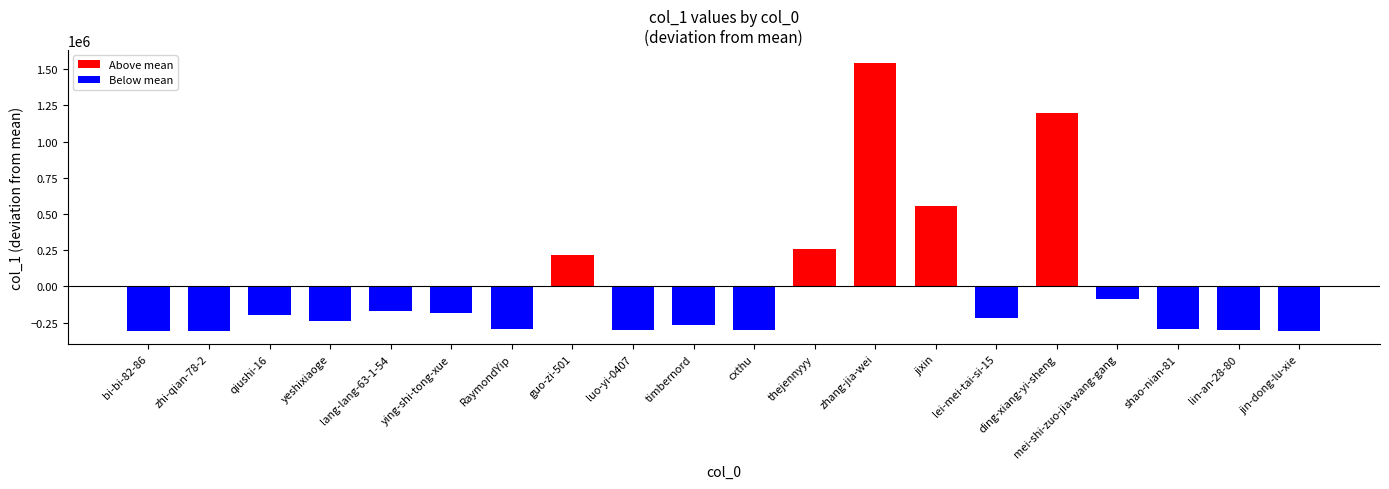

Is it true that the value at qiushi-16 is -107430.3?

False